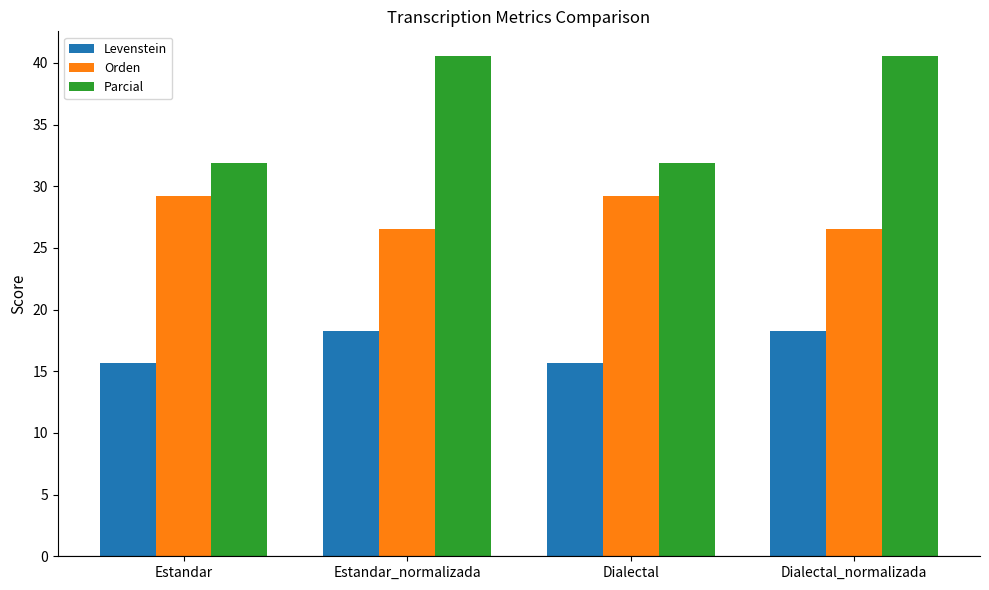

What is the label of the 1st bar from the right?

Dialectal_normalizada